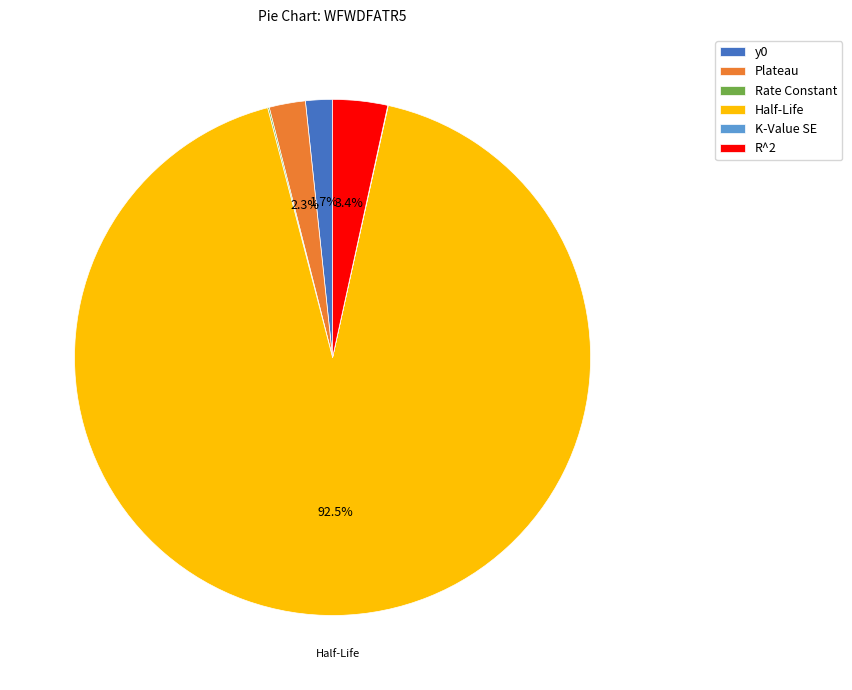

Which has a higher value, y0 or Plateau?

Plateau